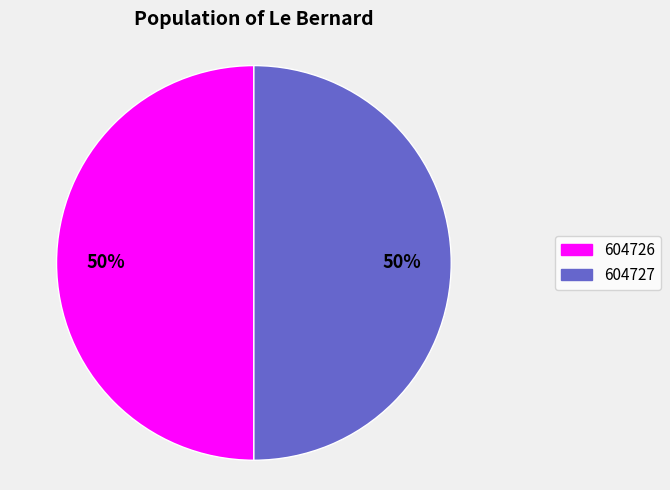

What is the ratio of the value at 604727 to the value at 604726?

1.0